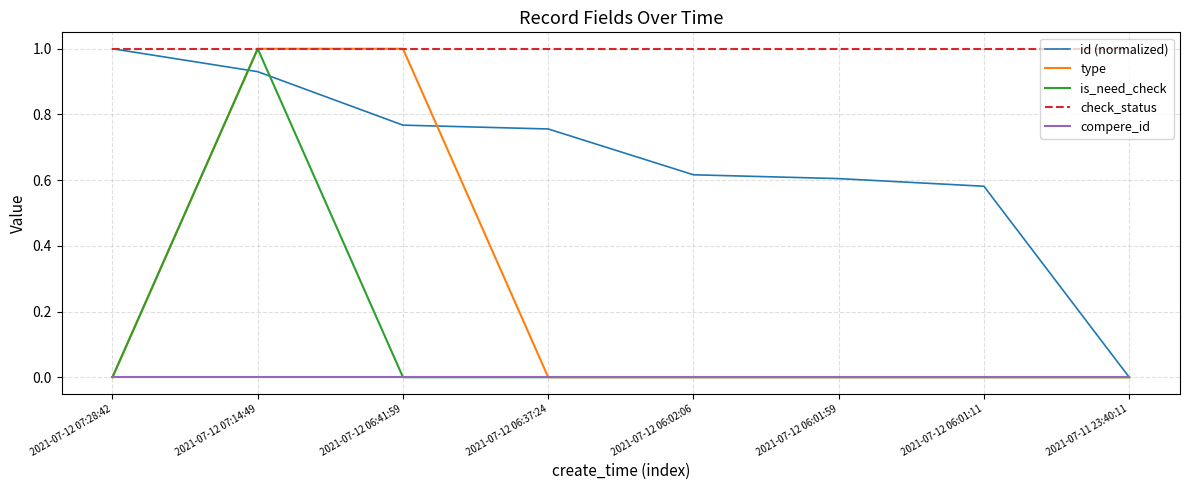

Which series changed the most between 2021-07-12 07:28:42 and 2021-07-11 23:40:11?

id (normalized)